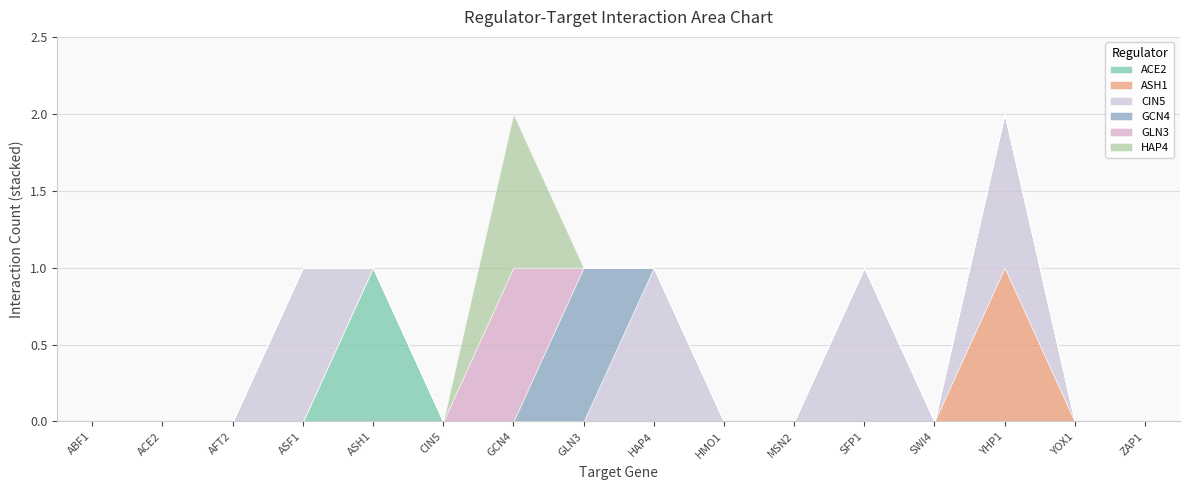

Between which two adjacent categories do GLN3 and GCN4 first intersect?

GCN4 and GLN3